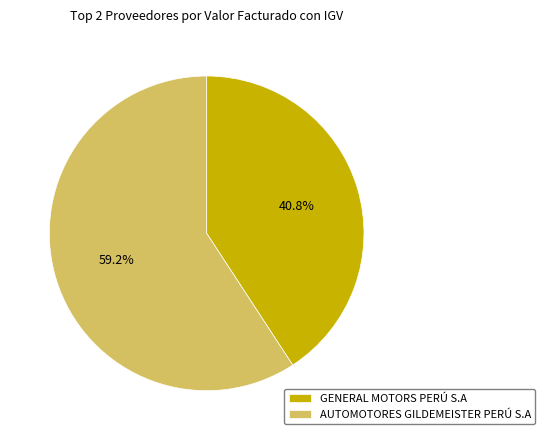

Rank the categories by value from lowest to highest.

GENERAL MOTORS PERÚ S.A, AUTOMOTORES GILDEMEISTER PERÚ S.A